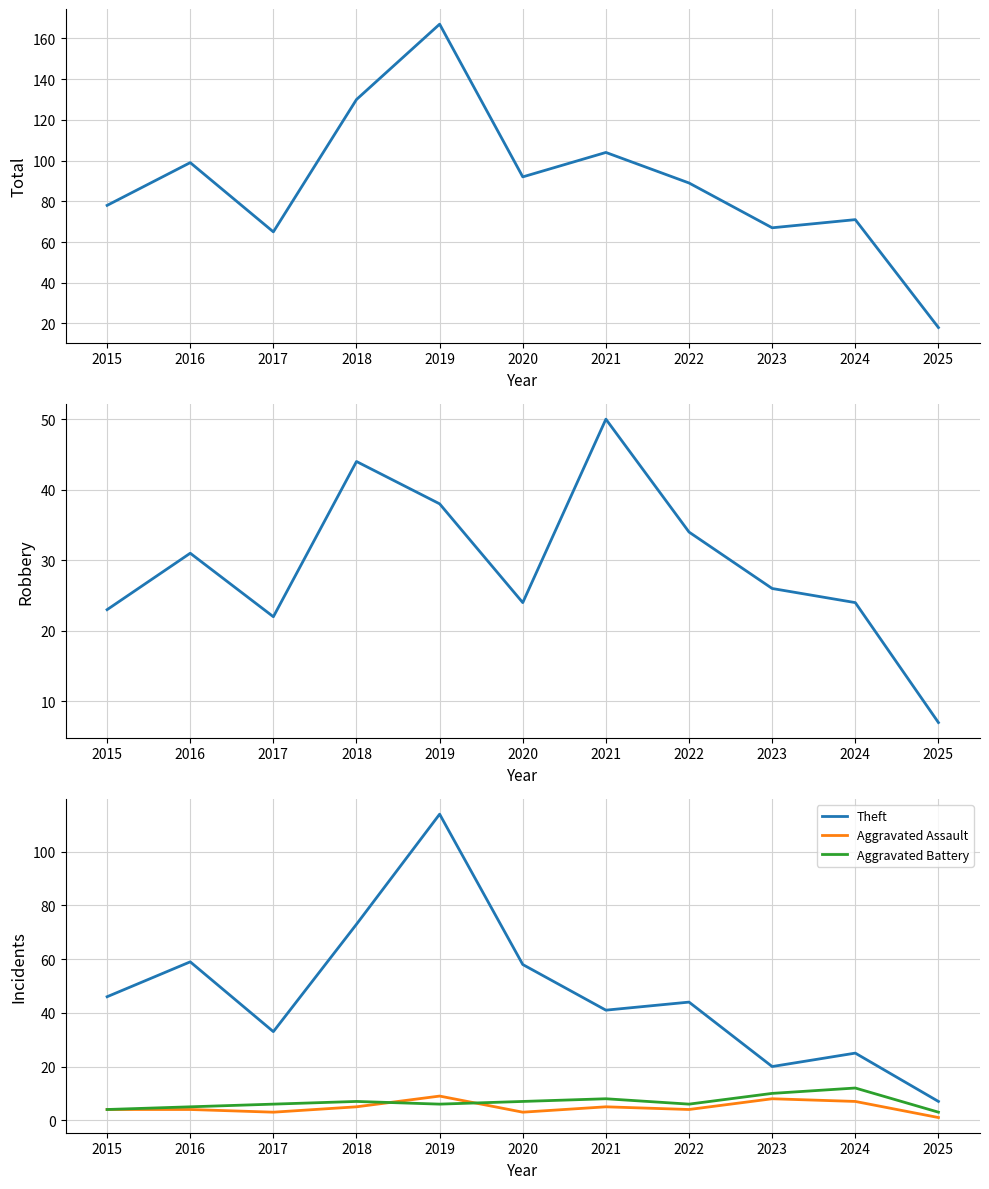

How many lines are shown in the chart?

5